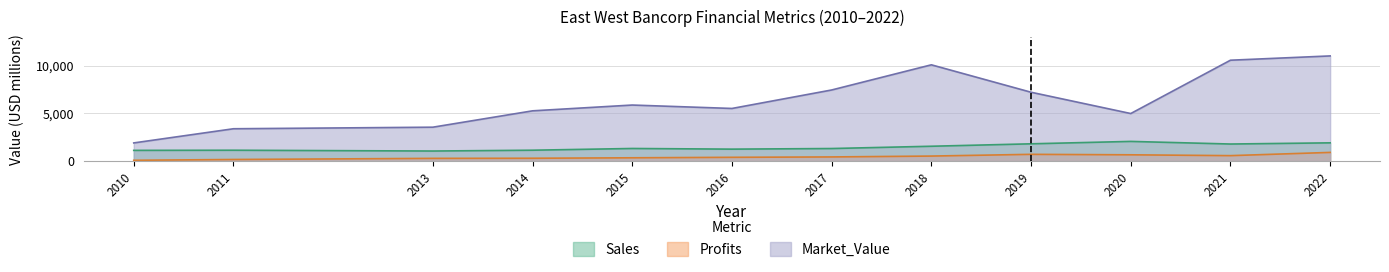

Reading right to left, list all the values displayed in this chart.

Sales: 2022=1909.0	2021=1785.0	2020=2059.0	2019=1807.0	2018=1552.0	2017=1313.0	2016=1249.0	2015=1318.0	2014=1137.0	2013=1051.0	2011=1135.0	2010=1120.0
Profits: 2022=905.6	2021=567.8	2020=654.8	2019=704.0	2018=522.9	2017=431.7	2016=392.2	2015=342.0	2014=293.4	2013=281.6	2011=164.6	2010=80.0
Market_Value: 2022=11018.0	2021=10568.0	2020=4980.0	2019=7212.0	2018=10086.0	2017=7448.0	2016=5512.0	2015=5870.0	2014=5263.0	2013=3549.0	2011=3385.0	2010=1900.0